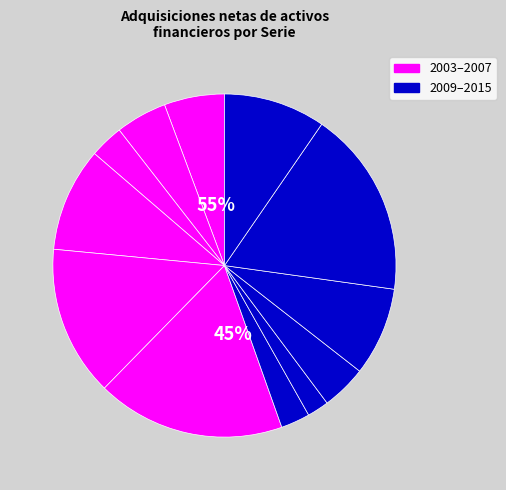

To the nearest percent, what is the difference between the 2006 and 2011 slice percentages?

8%